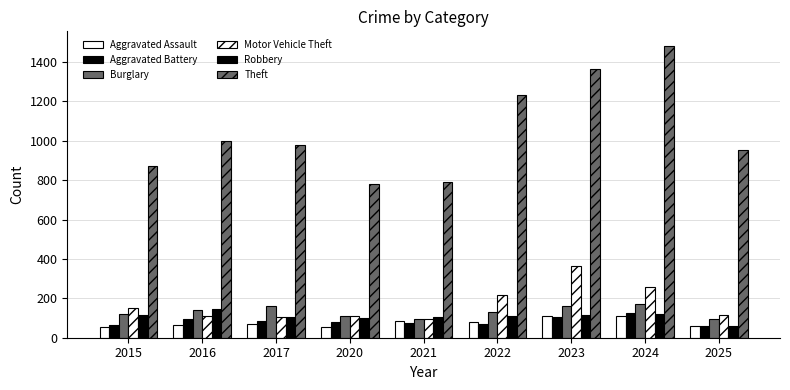

The value of Motor Vehicle Theft at 2017 is 104. True or false?

True